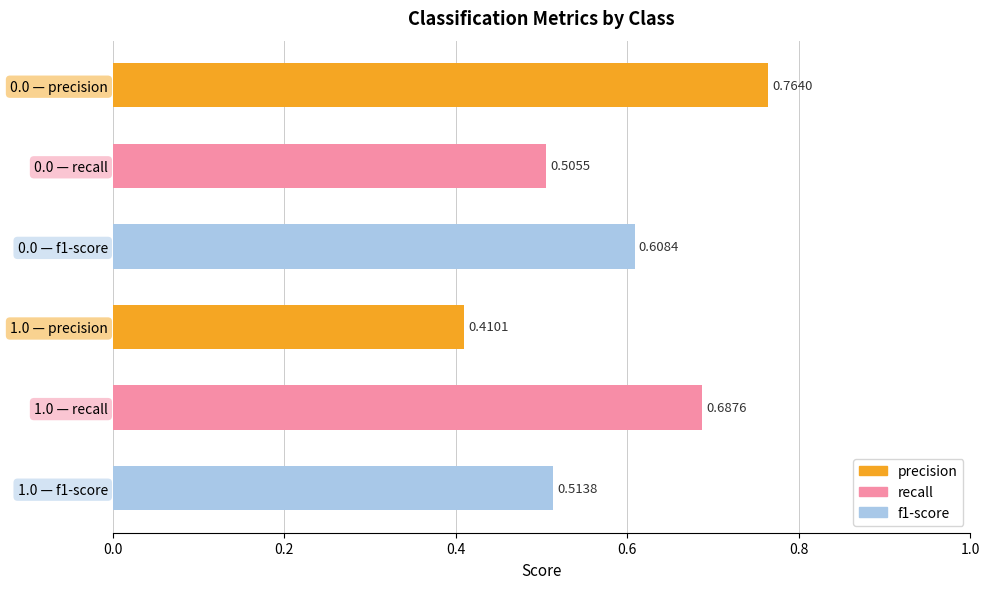

Rank the series by their average value, from highest to lowest.

recall, precision, f1-score